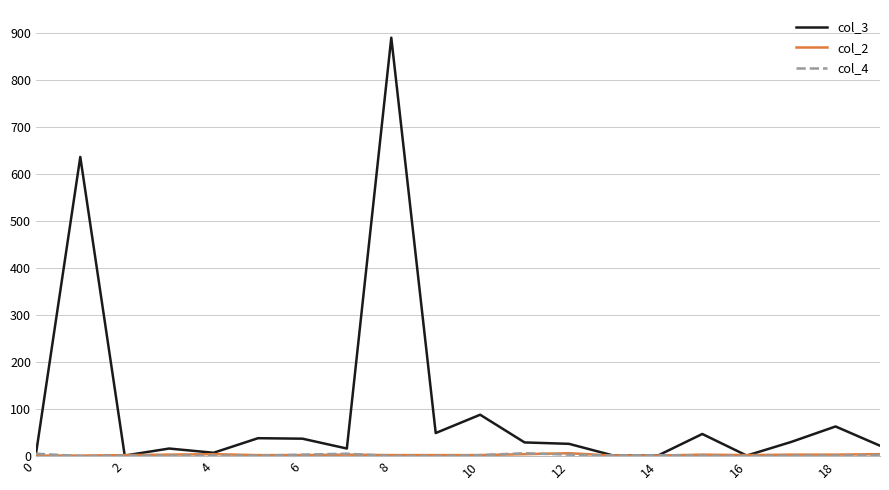

Which series has the largest total across all categories?

col_3